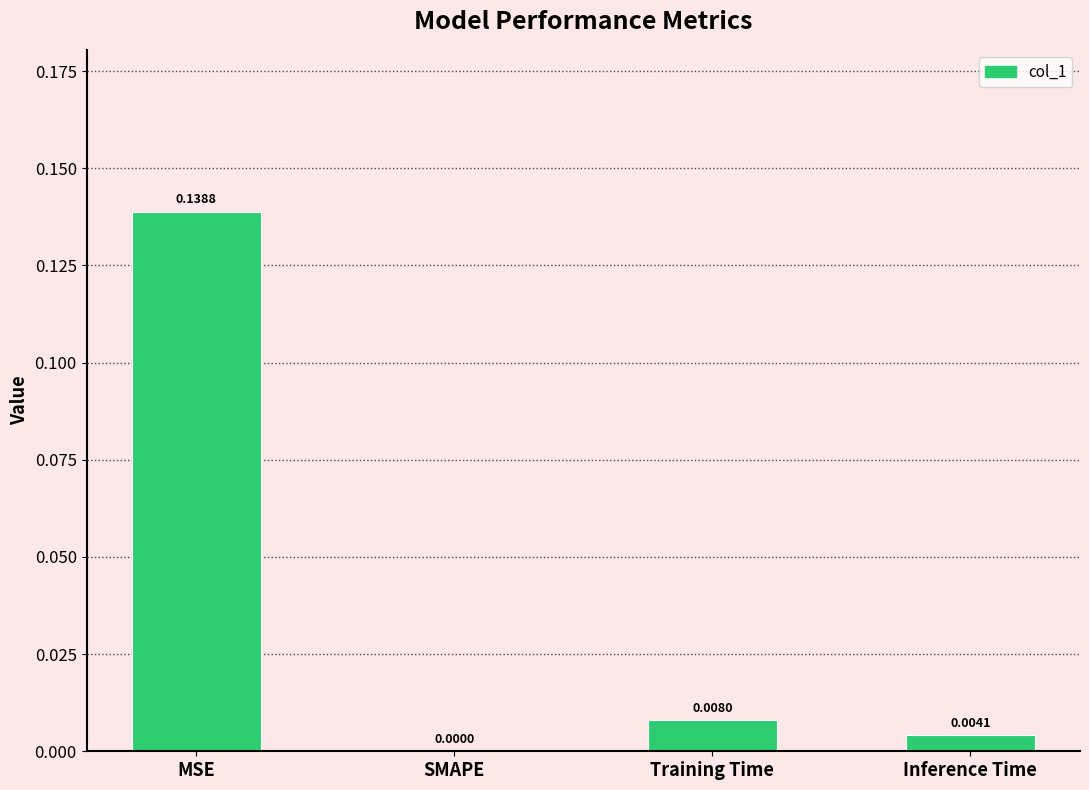

Where is the data nearest to the value 0?

SMAPE